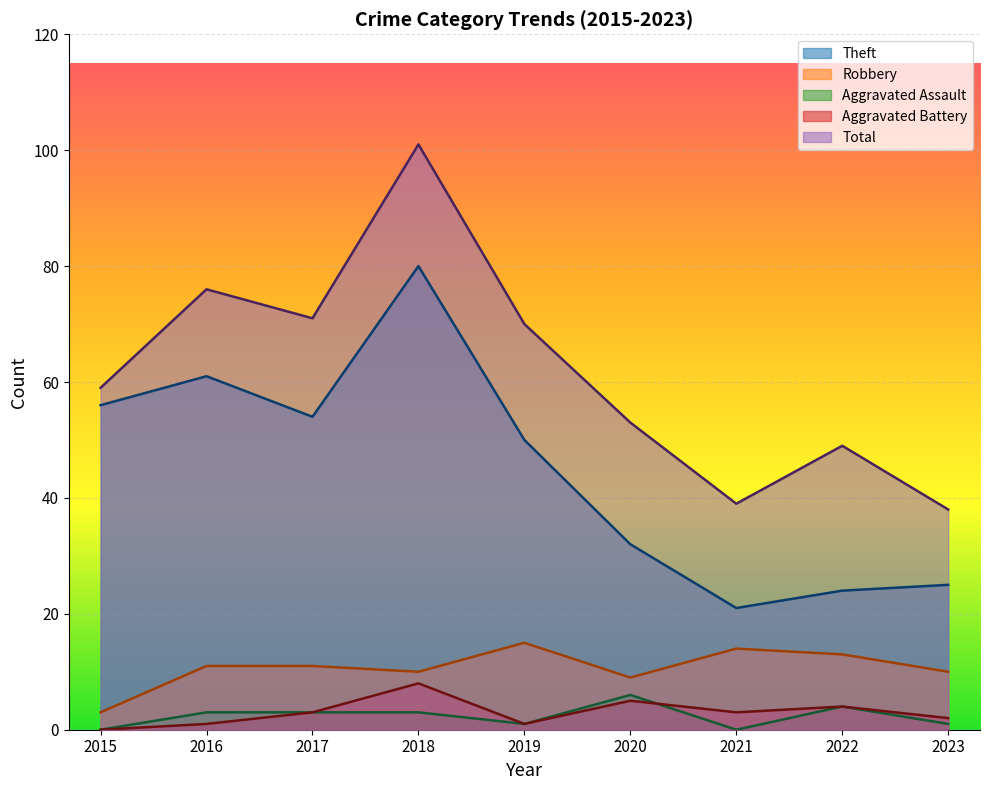

What is the difference between the Robbery values at 2015 and 2022?

10